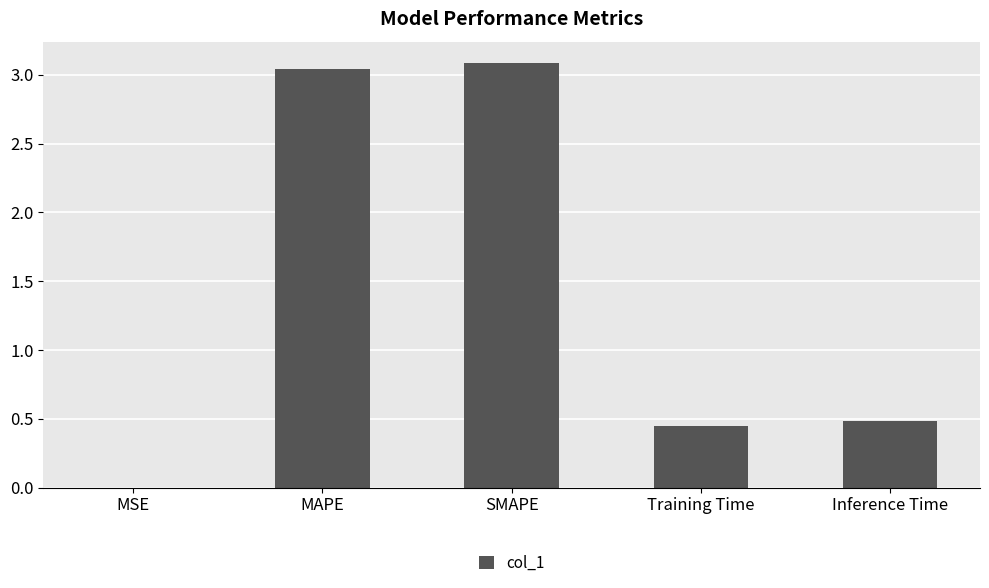

What is the greatest value displayed?

3.1